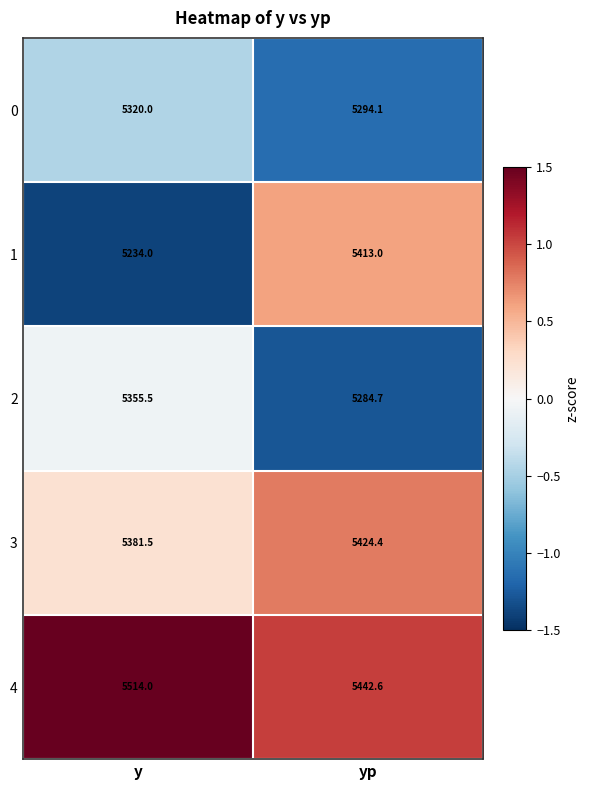

Reading left to right, list all the values displayed in this chart.

0: 5320.0	5294.1
1: 5234.0	5413.0
2: 5355.5	5284.7
3: 5381.5	5424.4
4: 5514.0	5442.6